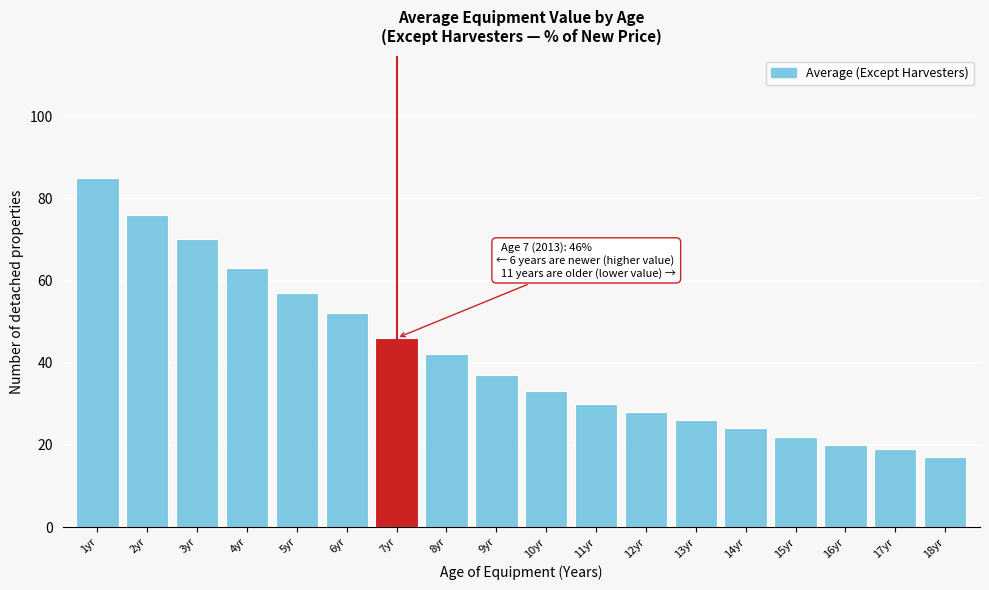

Reading left to right, what are all the values shown in this chart?

1yr=85	2yr=76	3yr=70	4yr=63	5yr=57	6yr=52	7yr=46	8yr=42	9yr=37	10yr=33	11yr=30	12yr=28	13yr=26	14yr=24	15yr=22	16yr=20	17yr=19	18yr=17